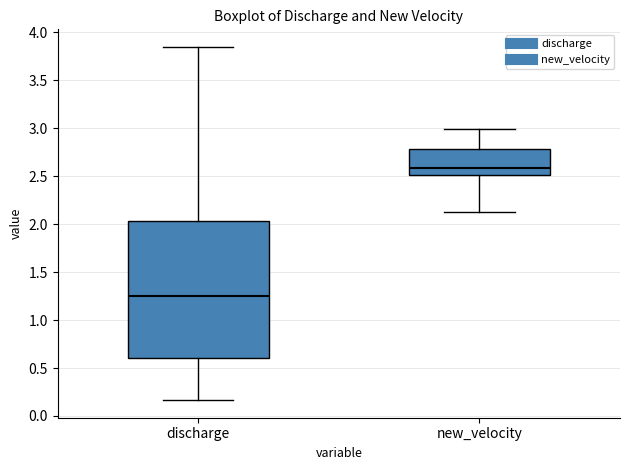

Reading left to right, transcribe this box plot: for each box, give where its median line is, the range the box spans, and where its two whiskers end, as read against the y-axis. The values are not printed on the chart, so give them approximately, as read against the axis.

discharge: median 1.25, box 0.60 to 2.05, whiskers 0.15 to 3.85
new_velocity: median 2.60, box 2.50 to 2.80, whiskers 2.15 to 3.00